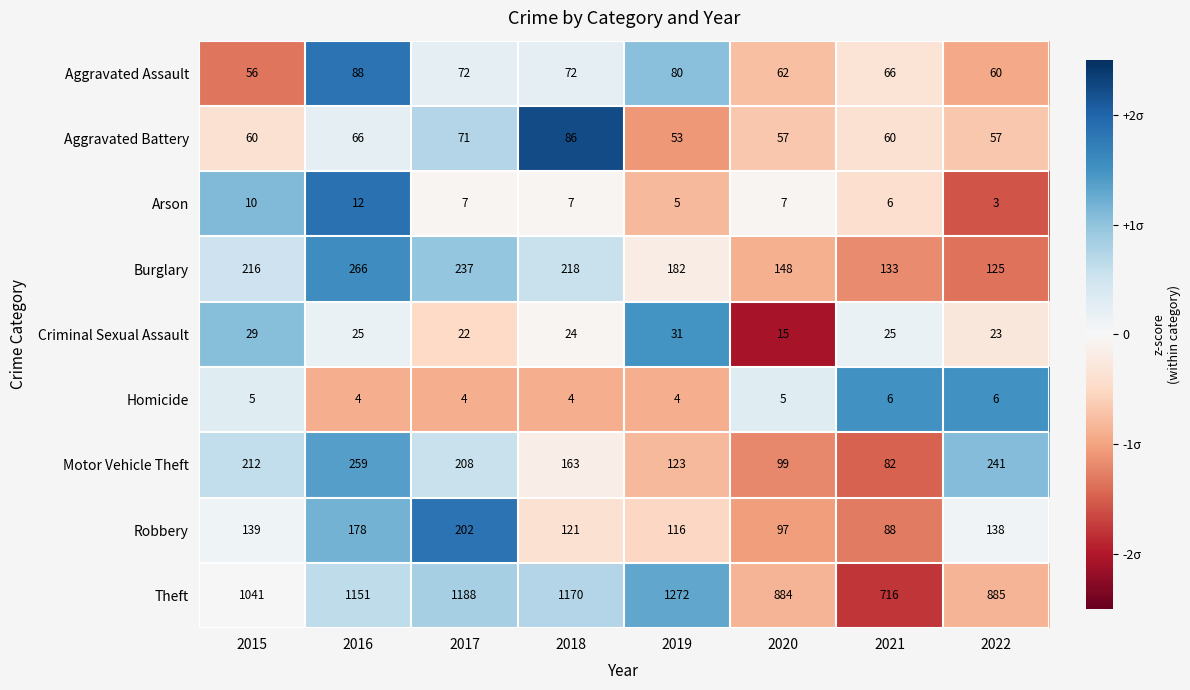

The value of Arson at 2015 is 10. True or false?

True